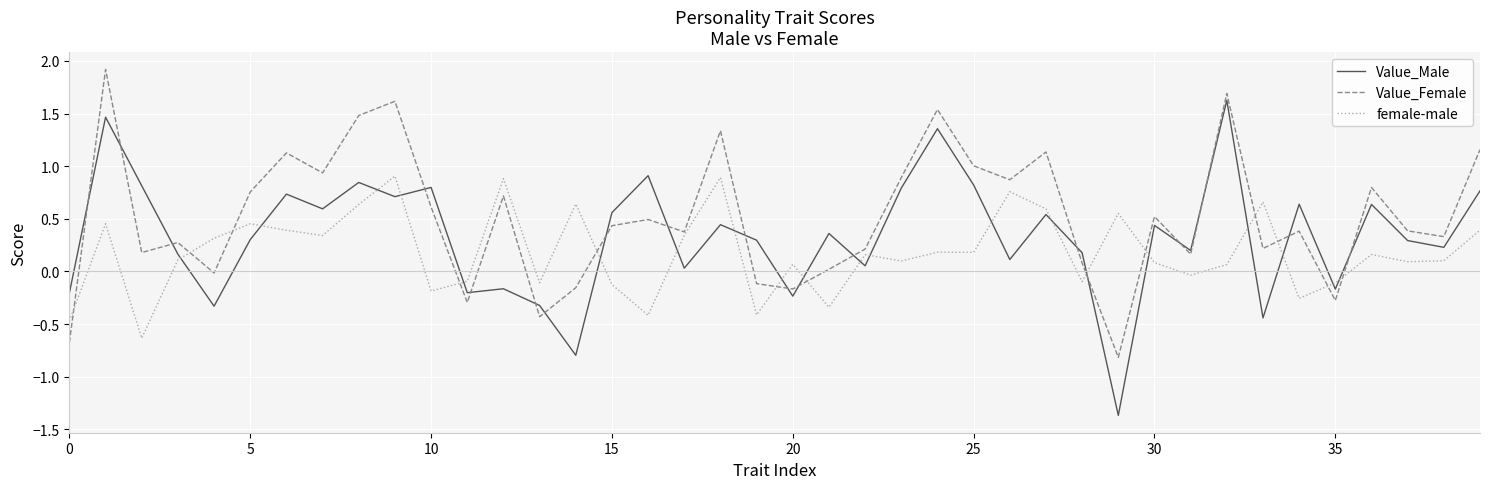

Which series has the largest range (max minus min)?

Value_Male